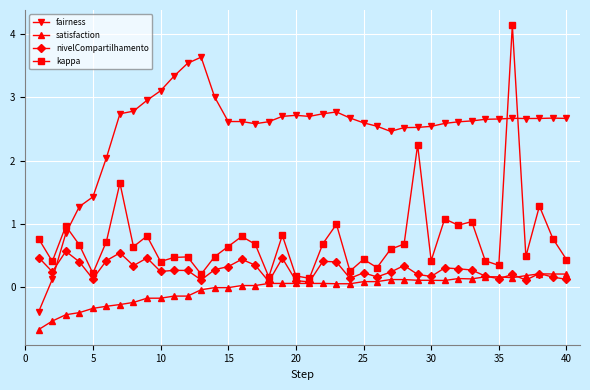

What is the smallest value displayed?

-0.7